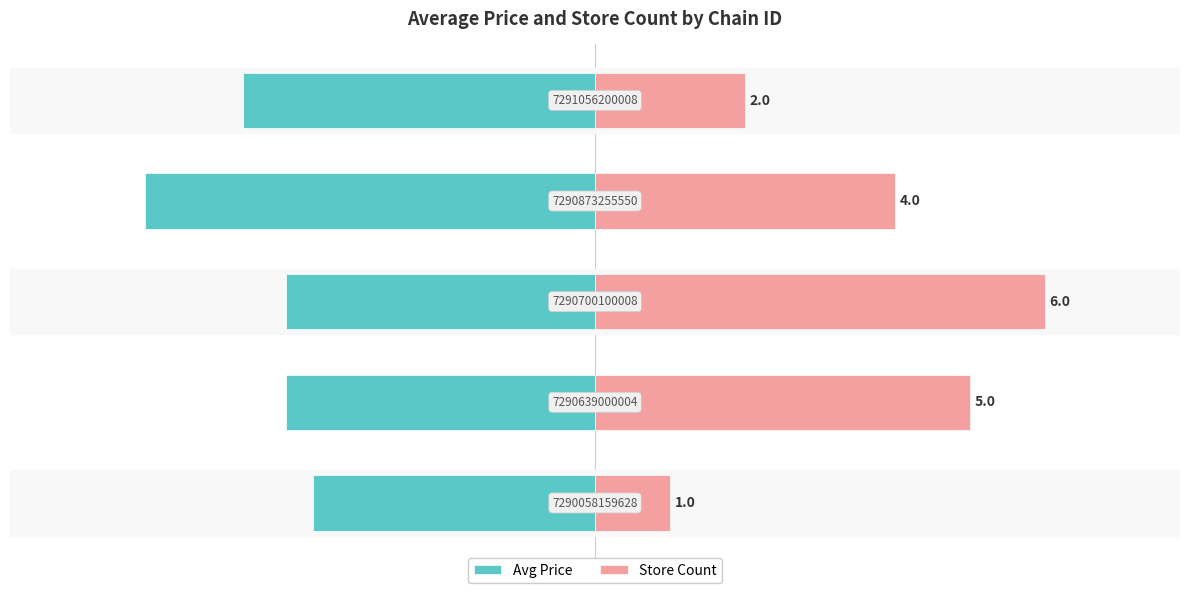

True or false: Avg Price has a value of -0.4 at 0.

False